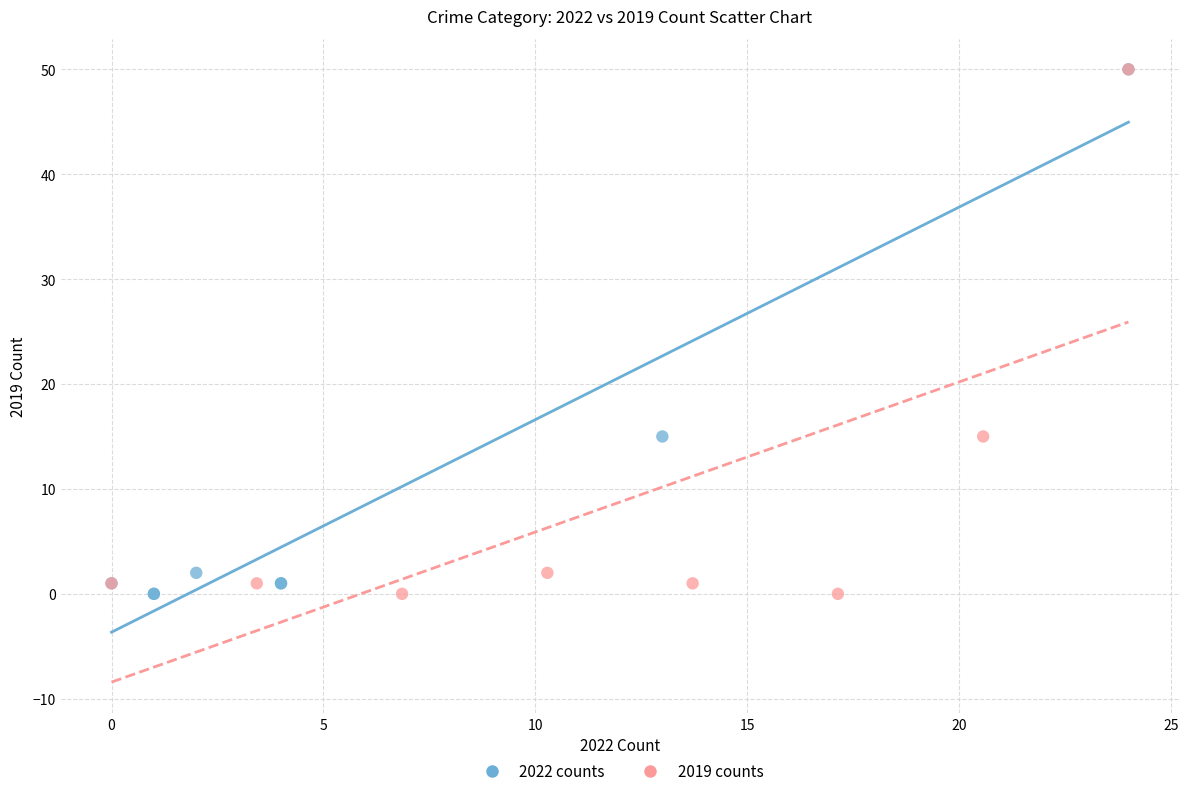

What are all the series names shown in the legend?

2022 counts, 2019 counts